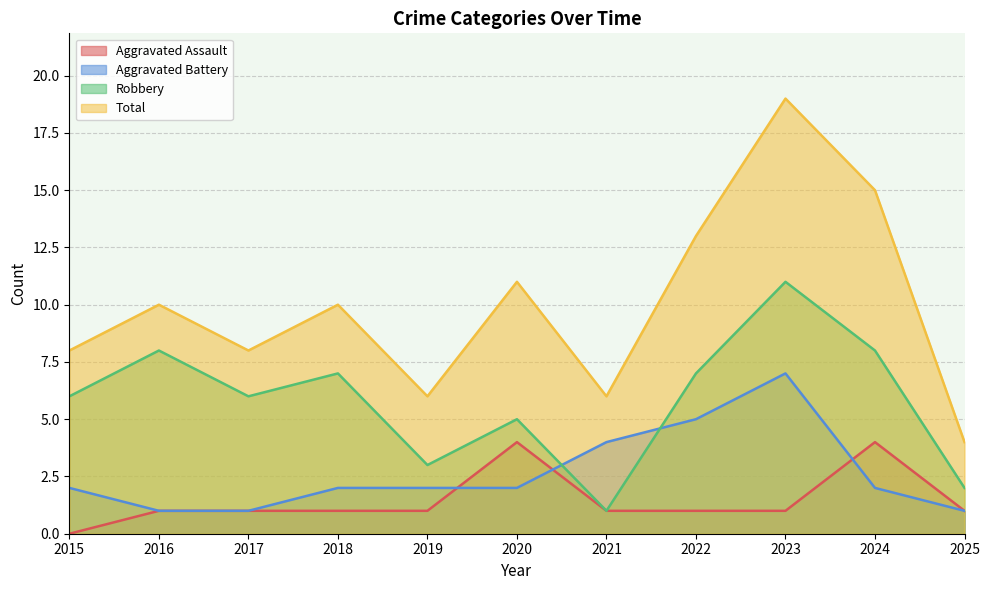

At how many categories does at least one series exceed 9?

6